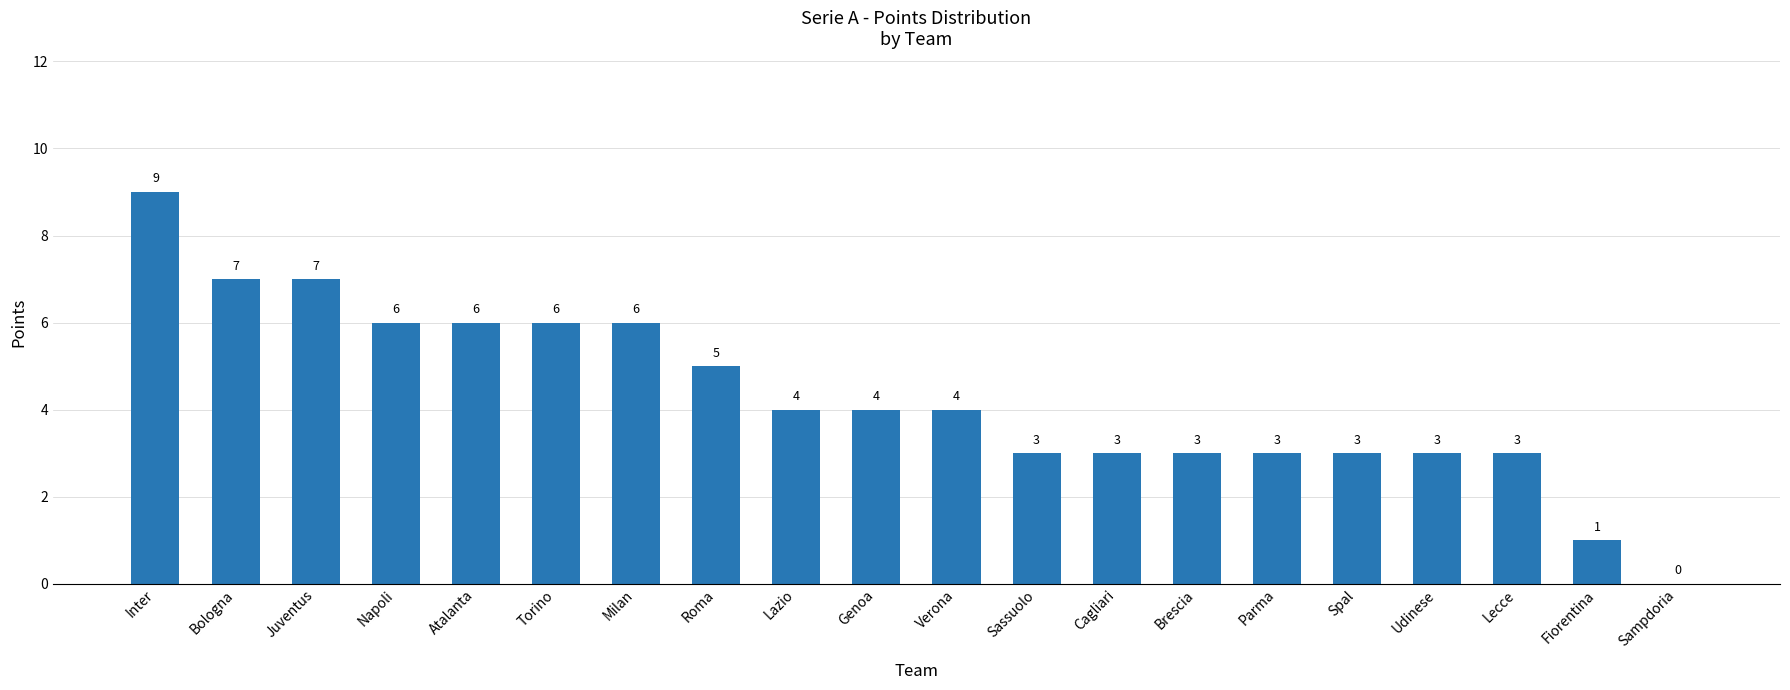

Approximately how many times larger is the value at Brescia compared to Milan?

0.5